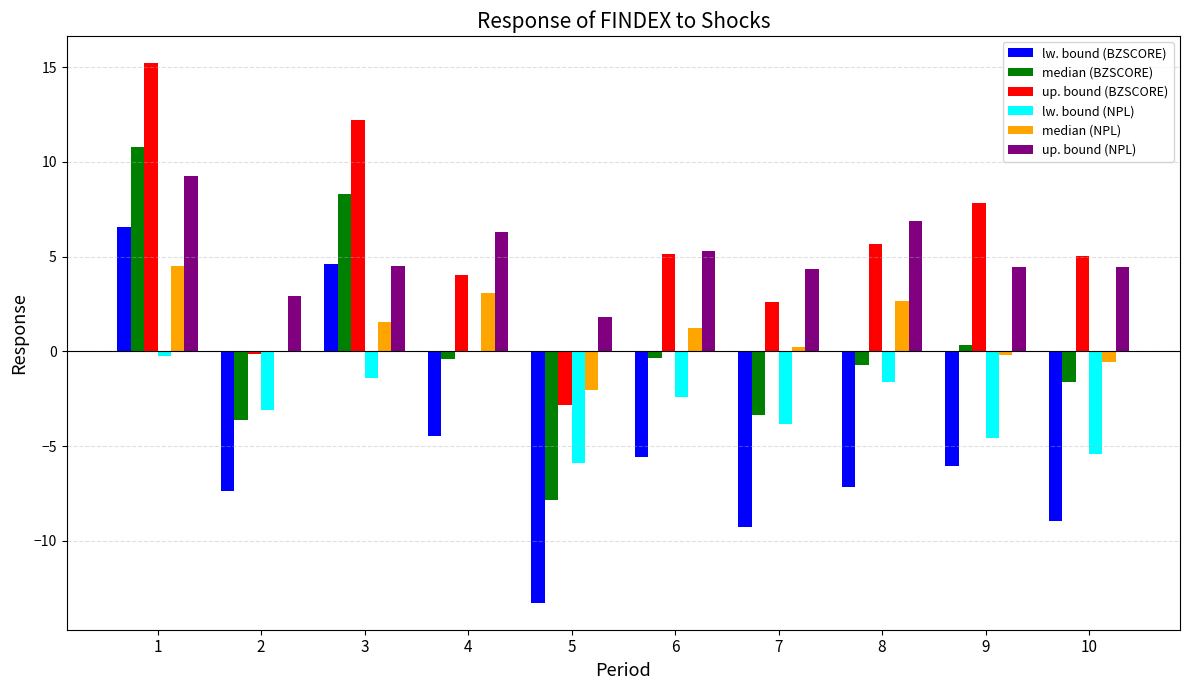

What is the sum of all median (BZSCORE) values?

1.4